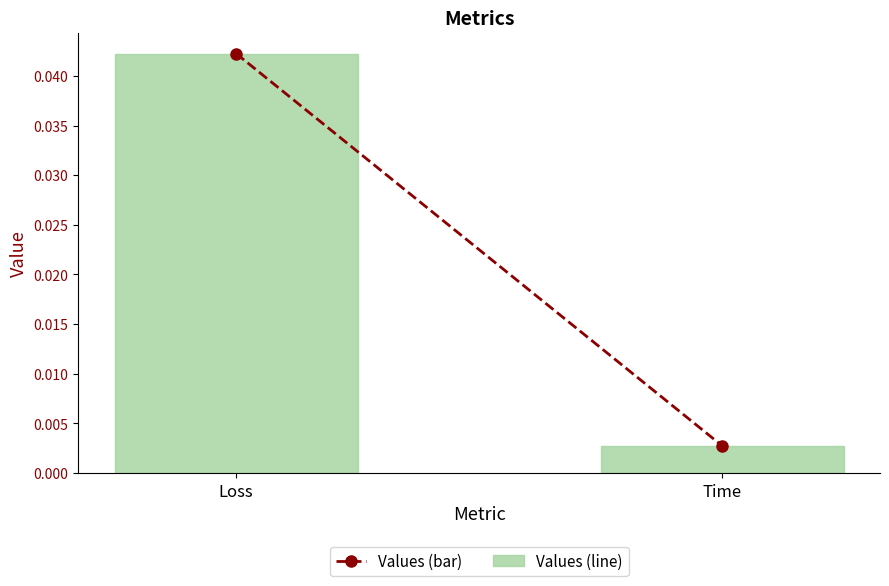

What position from the right is Time?

1